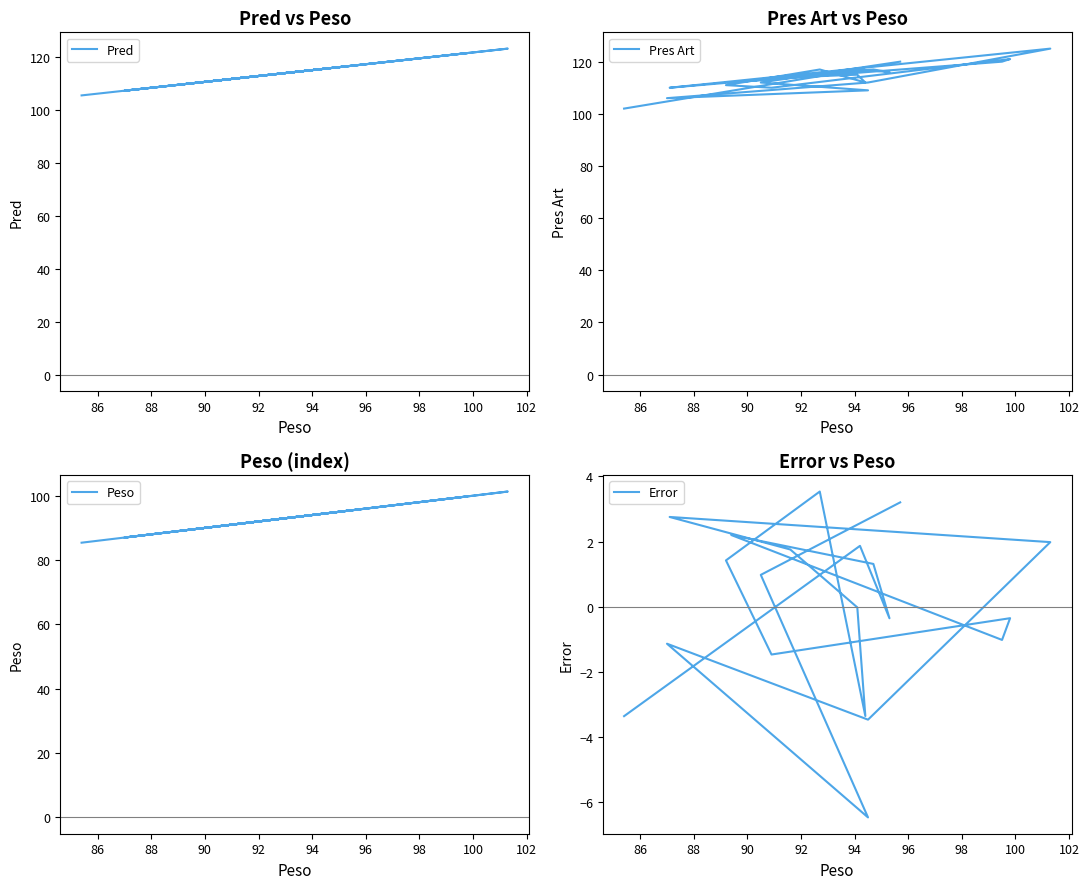

Does the chart have visible grid lines?

No